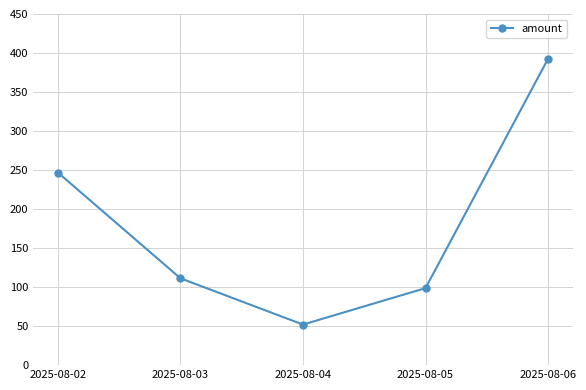

Between 2025-08-03 and 2025-08-02, which is larger?

2025-08-02